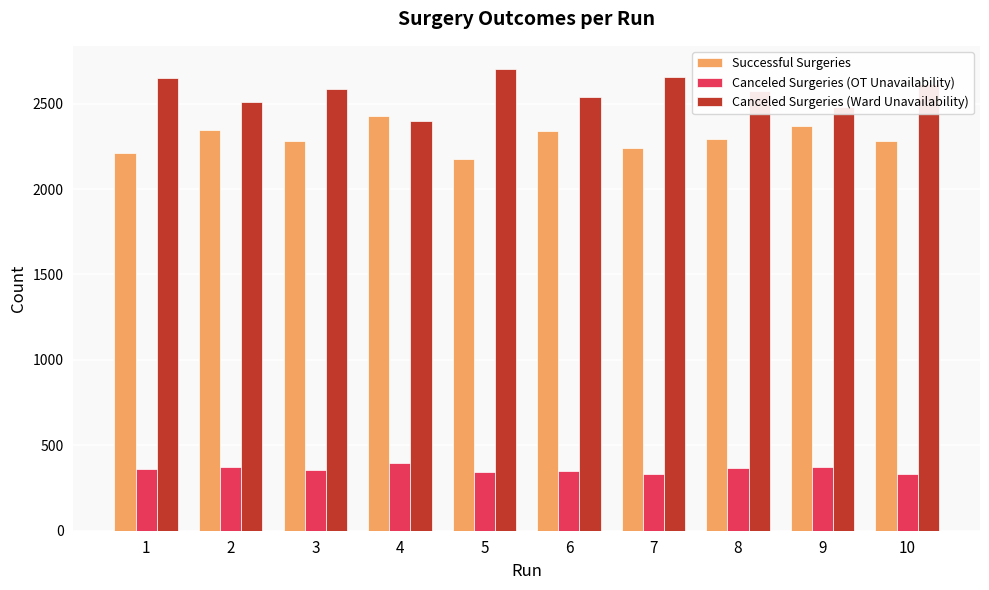

What is the difference between the maximum and second lowest values in the Successful Surgeries series?

218